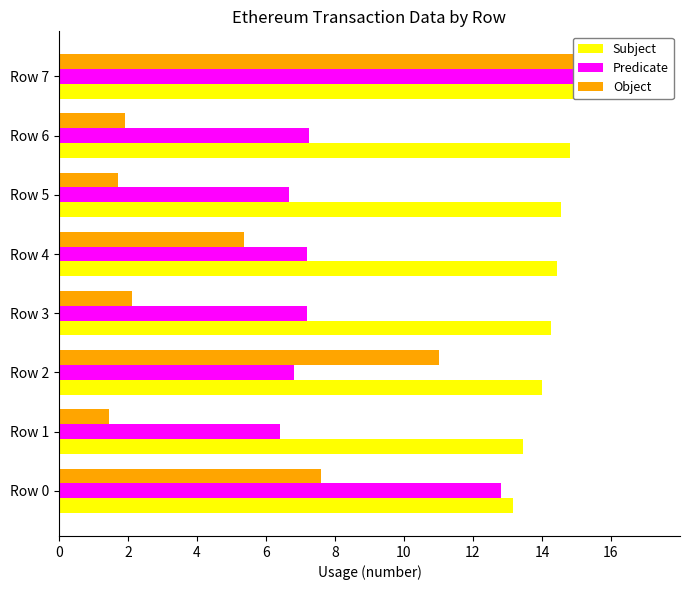

How many groups of bars are there?

8